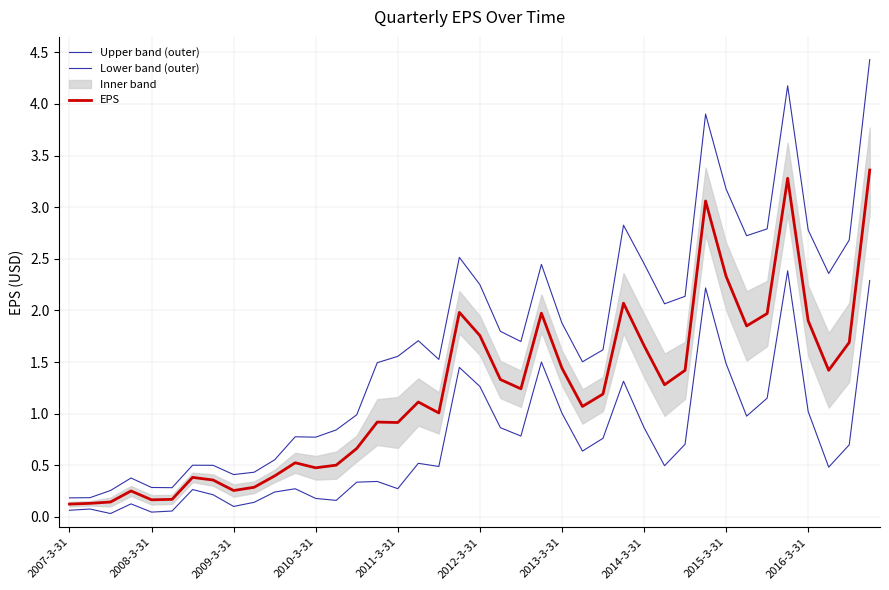

Reading left to right, what are all the values shown in this chart?

Upper band (outer): 0.2	0.2	0.3	0.4	0.3	0.3	0.5	0.5	0.4	0.4	0.6	0.8	0.8	0.8	1.0	1.5	1.6	1.7	1.5	2.5	2.3	1.8	1.7	2.4	1.9	1.5	1.6	2.8	2.5	2.1	2.1	3.9	3.2	2.7	2.8	4.2	2.8	2.4	2.7	4.4
Lower band (outer): 0.1	0.1	0.0	0.1	0.0	0.1	0.3	0.2	0.1	0.1	0.2	0.3	0.2	0.2	0.3	0.3	0.3	0.5	0.5	1.4	1.3	0.9	0.8	1.5	1.0	0.6	0.8	1.3	0.9	0.5	0.7	2.2	1.5	1.0	1.2	2.4	1.0	0.5	0.7	2.3
EPS: 0.1	0.1	0.1	0.3	0.2	0.2	0.4	0.4	0.3	0.3	0.4	0.5	0.5	0.5	0.7	0.9	0.9	1.1	1.0	2.0	1.8	1.3	1.2	2.0	1.4	1.1	1.2	2.1	1.7	1.3	1.4	3.1	2.3	1.9	2.0	3.3	1.9	1.4	1.7	3.4